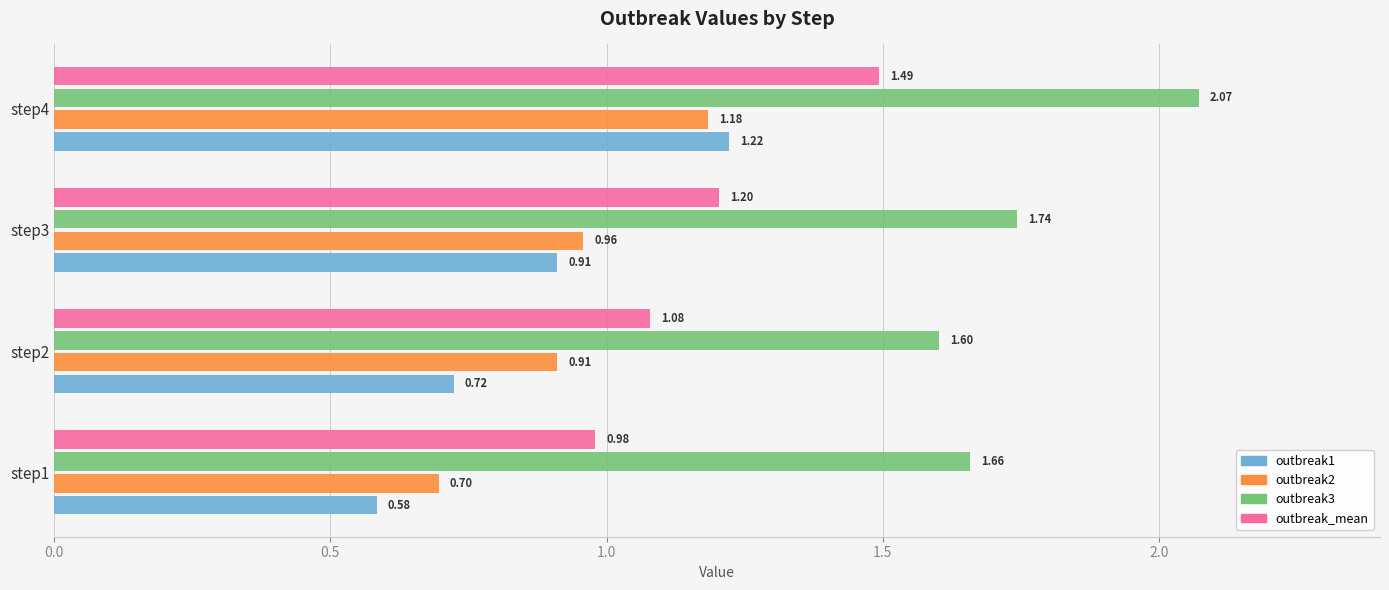

Between step3 and step4, which series saw the biggest shift?

outbreak3